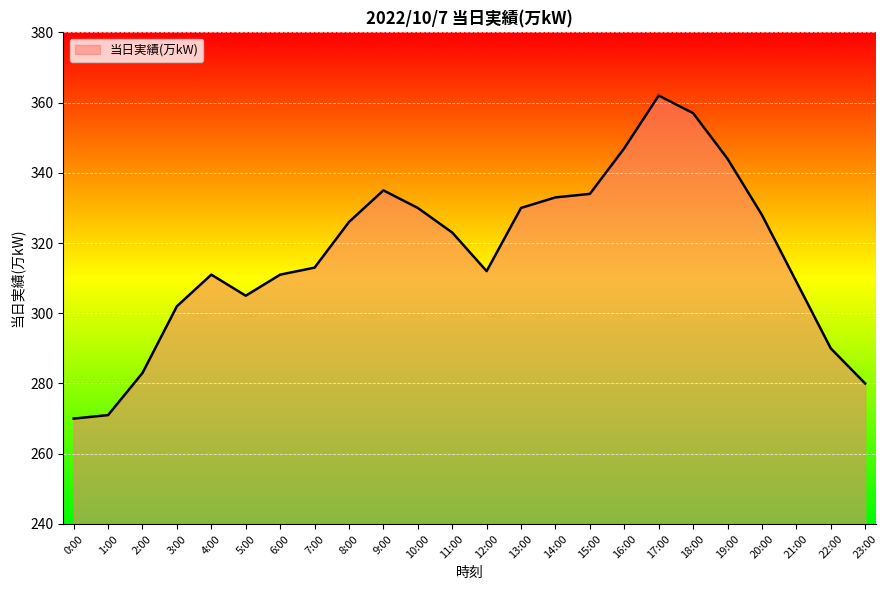

What is the difference between the maximum and minimum values?

92